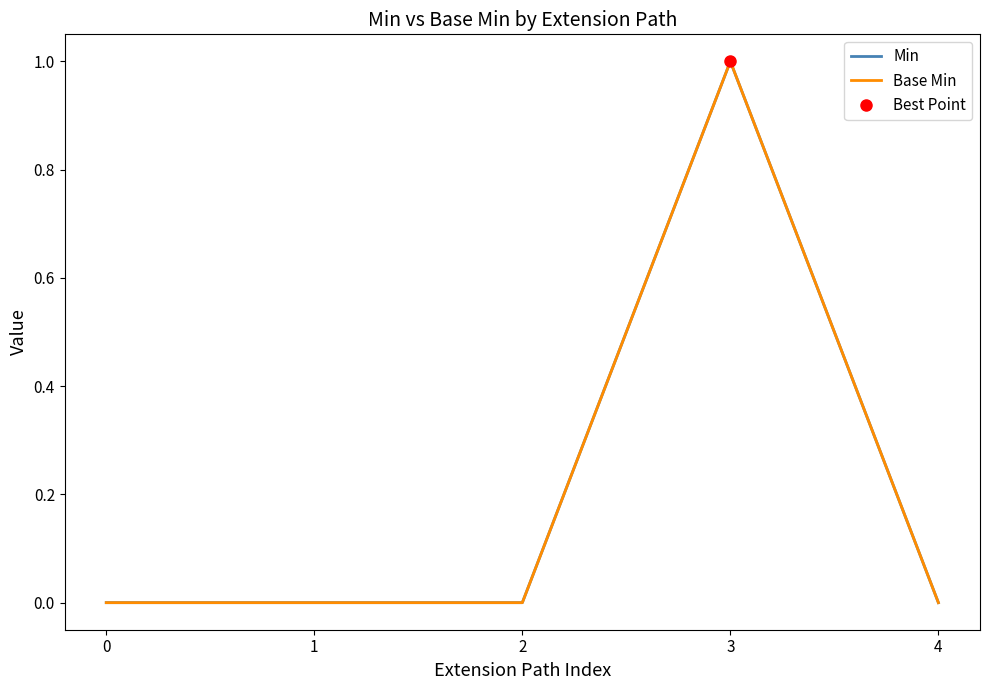

What are all the series names shown in the legend?

Min, Base Min